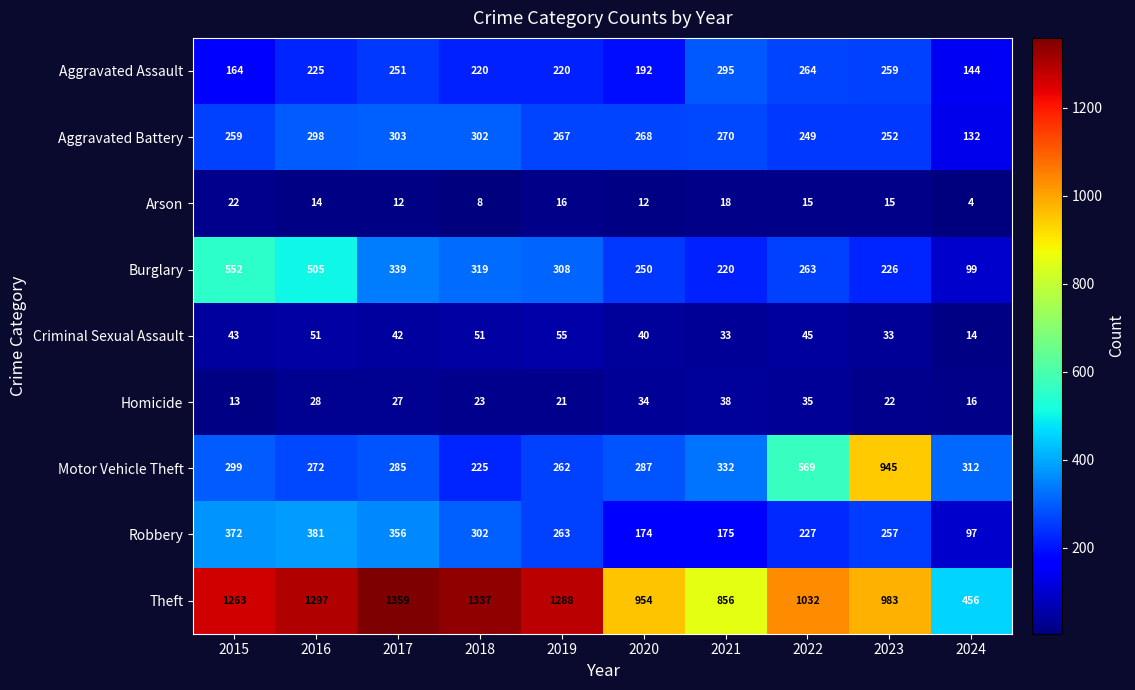

At which label does Aggravated Battery first exceed 268?

2016